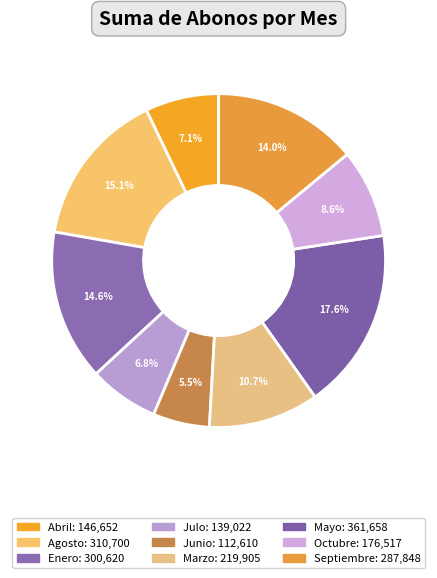

To the nearest percent, what is the combined percentage of Marzo and Julo?

17%